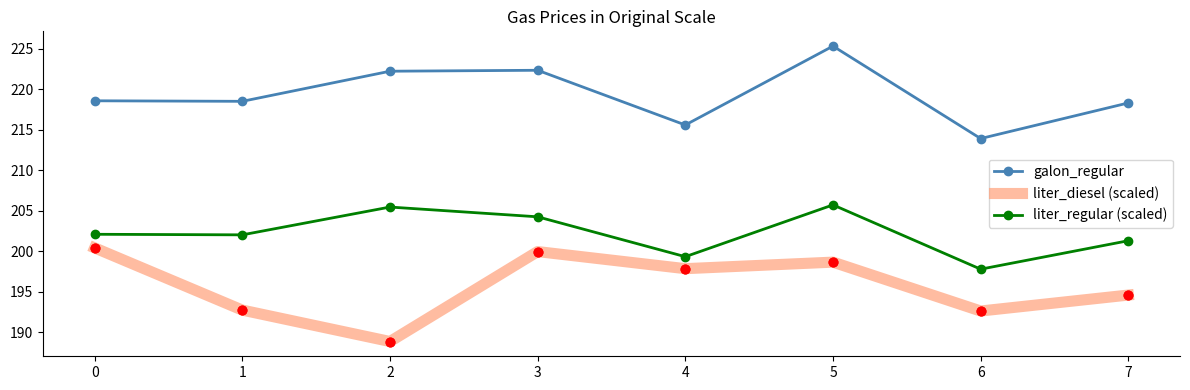

Which series changed the most between 1 and 3?

liter_diesel (scaled)